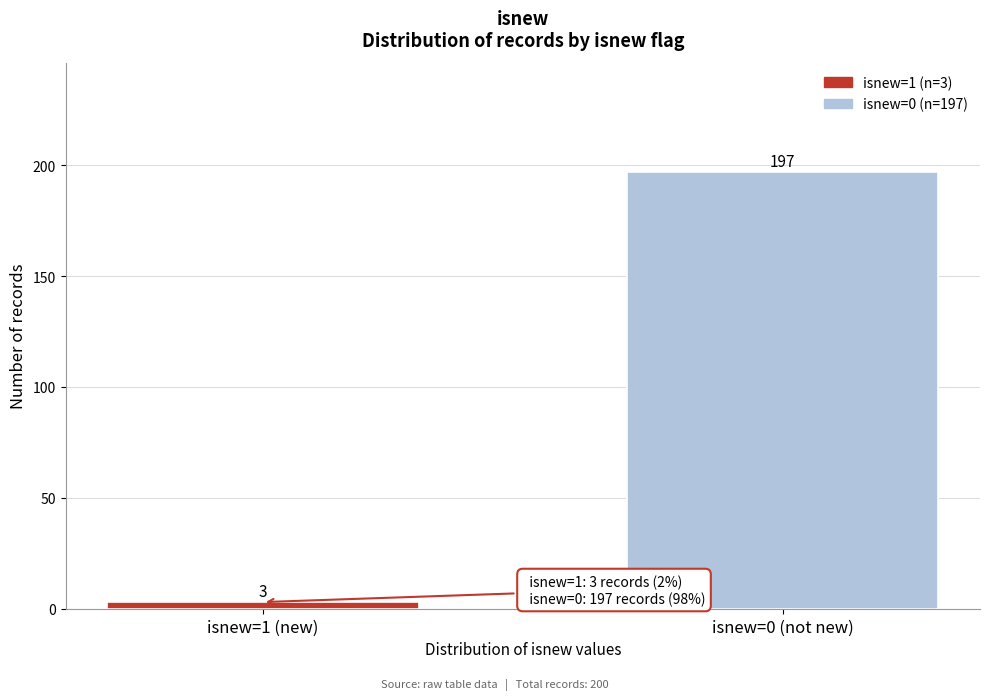

Reading left to right, list all the values displayed in this chart.

3	197